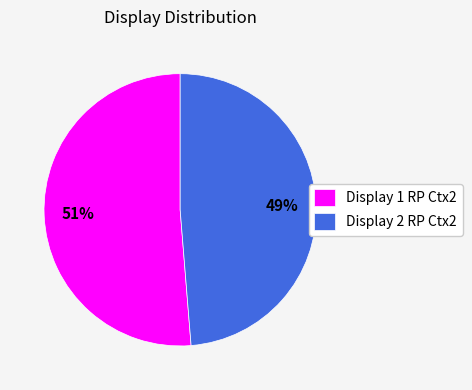

True or false: Display 1 RP Ctx2 accounts for 51% of the total.

True